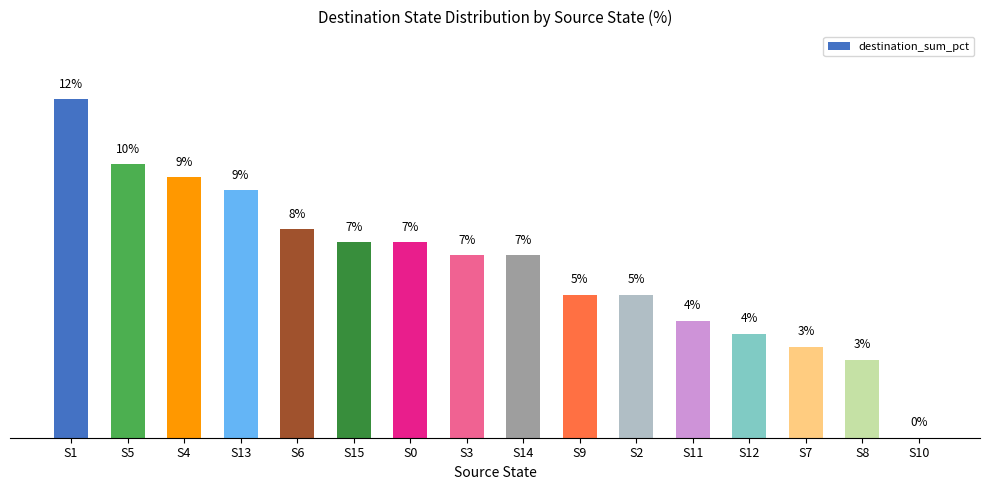

True or false: the data shows 13.7 at S4.

False